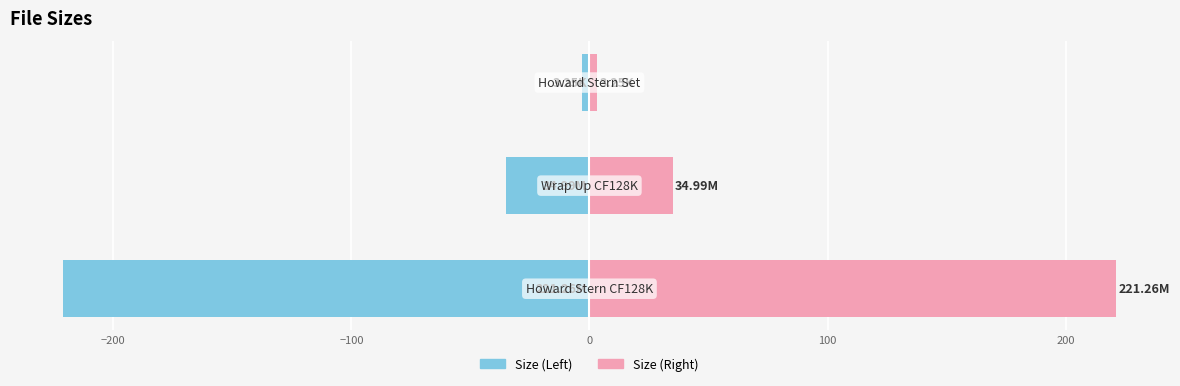

What is the greatest value displayed?

221.3